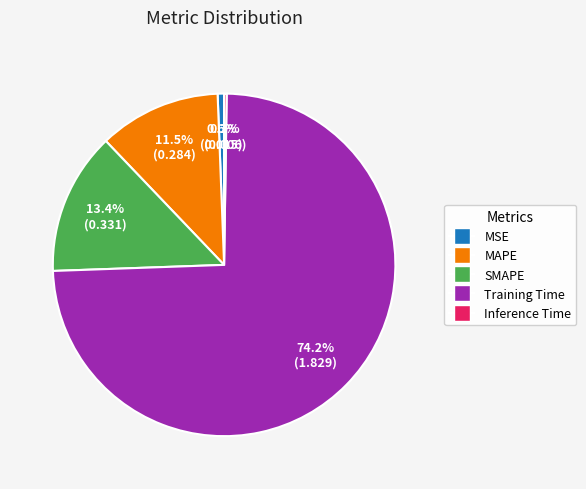

Between Training Time and MSE, which is larger?

Training Time